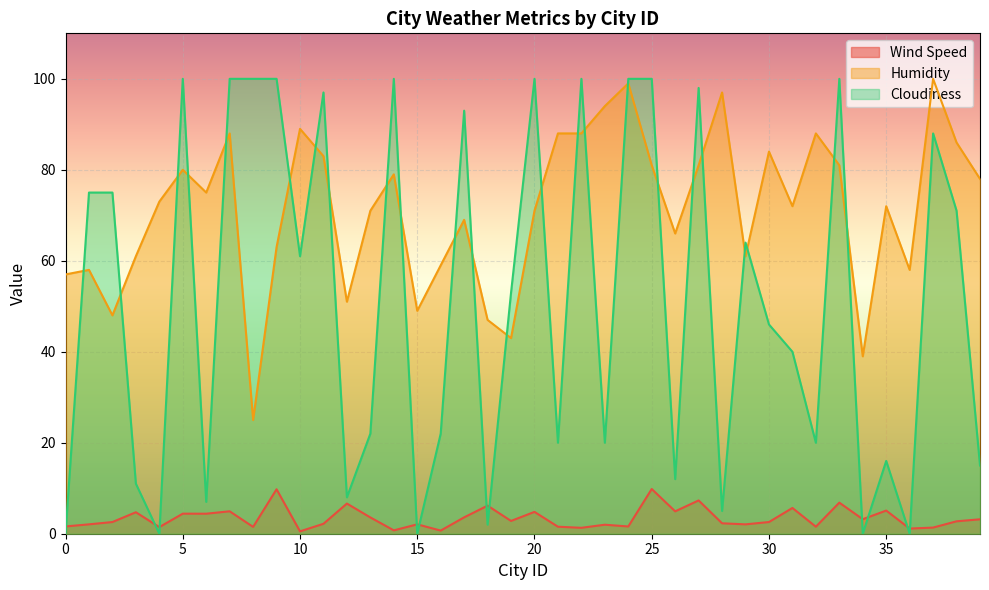

What is the average value of the Cloudiness series?

51.0